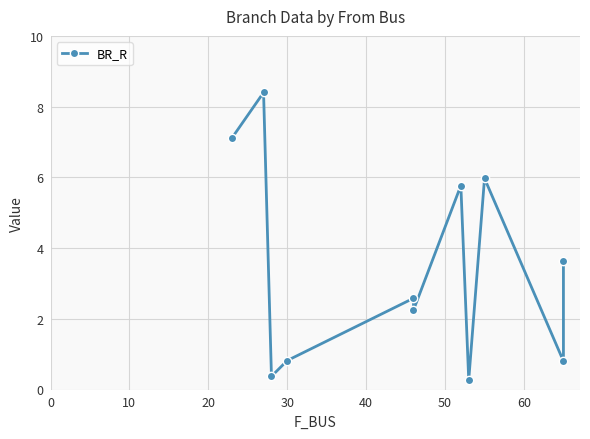

Reading left to right, extract all data points from this chart.

7.1	8.4	0.4	0.8	2.6	2.2	5.8	0.3	6.0	0.8	3.6